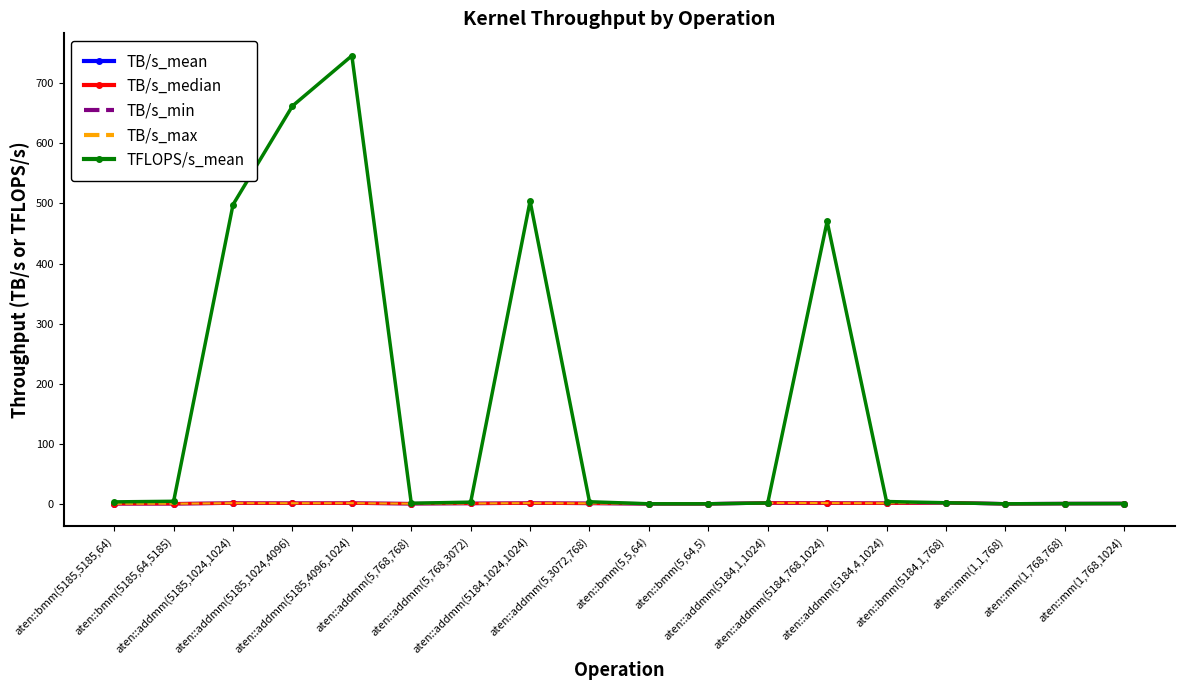

What is the greatest value displayed?

746.0